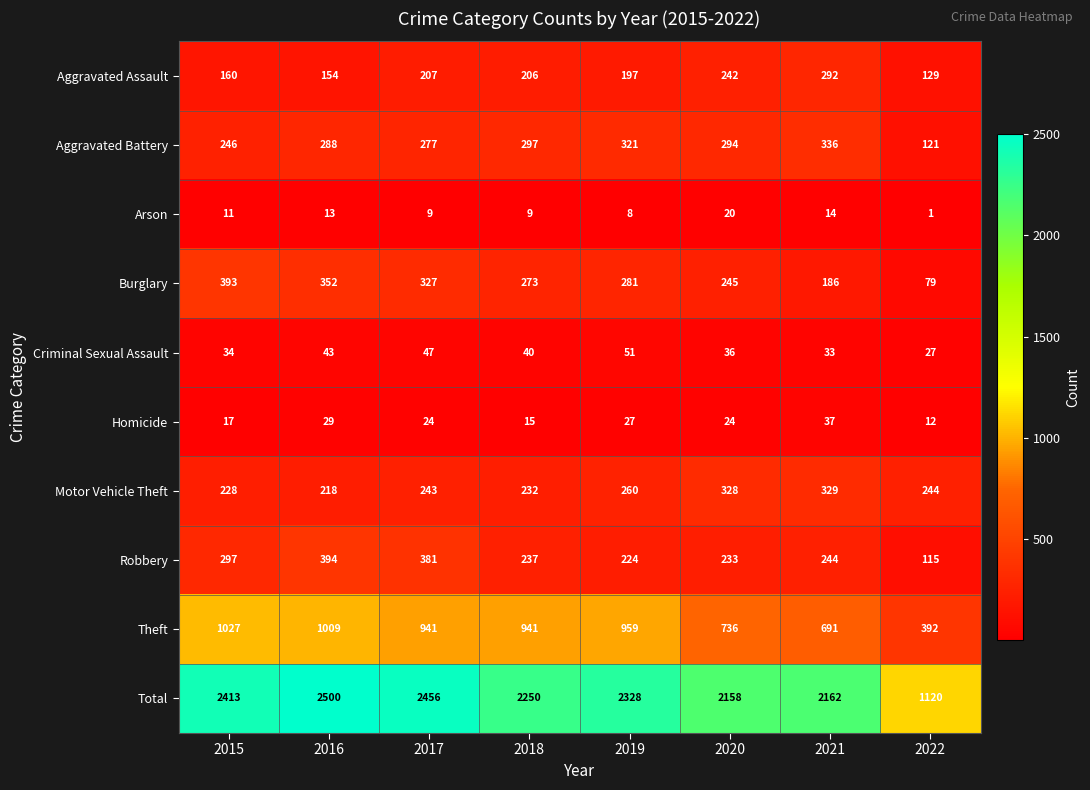

Is it true that Criminal Sexual Assault equals 65 at 2018?

False